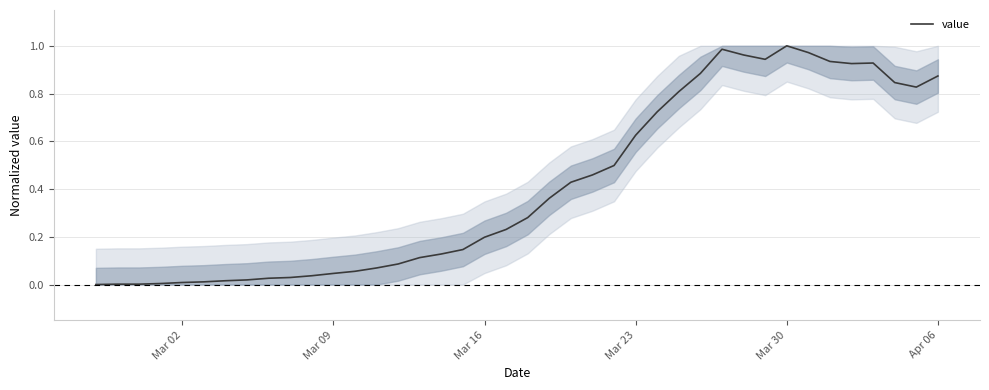

How many lines are shown in the chart?

1